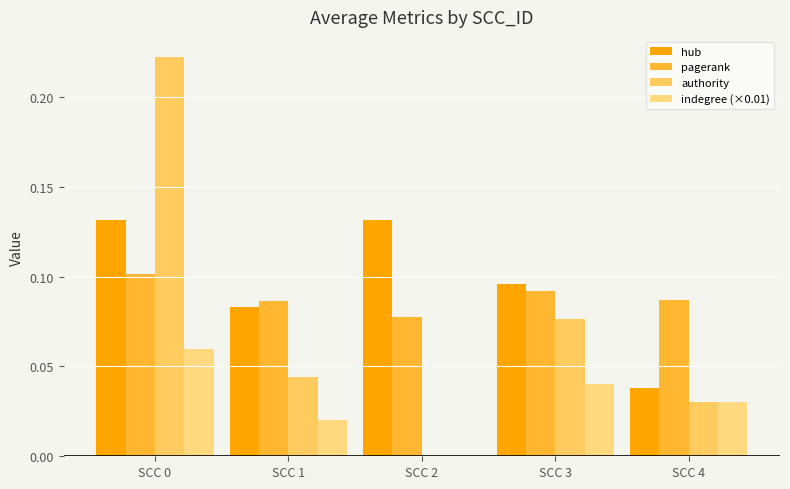

How many indegree (×0.01) values are between 0 and 1?

5